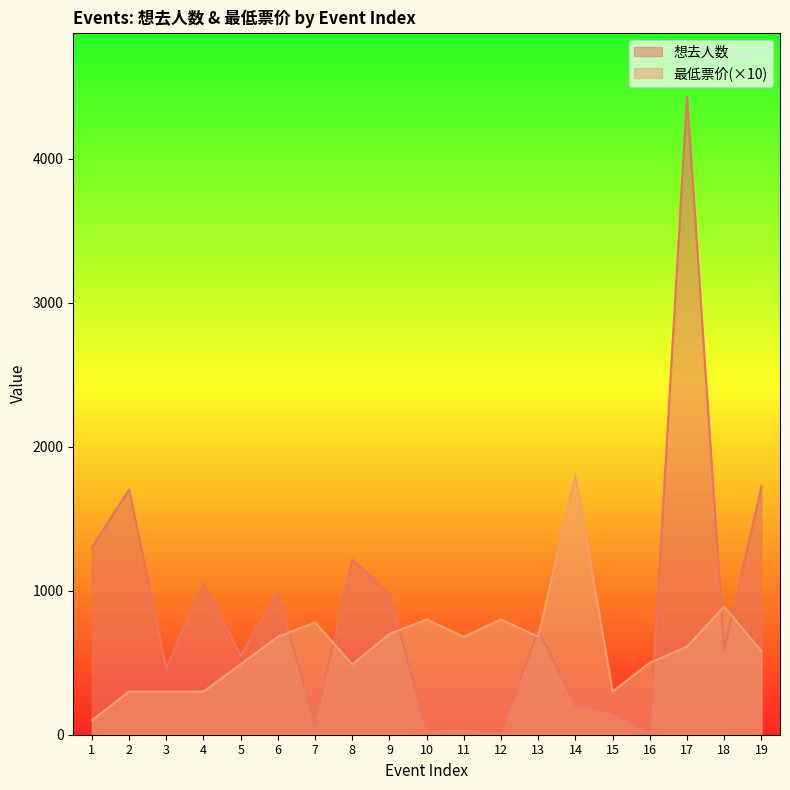

Which series has the largest total across all categories?

想去人数